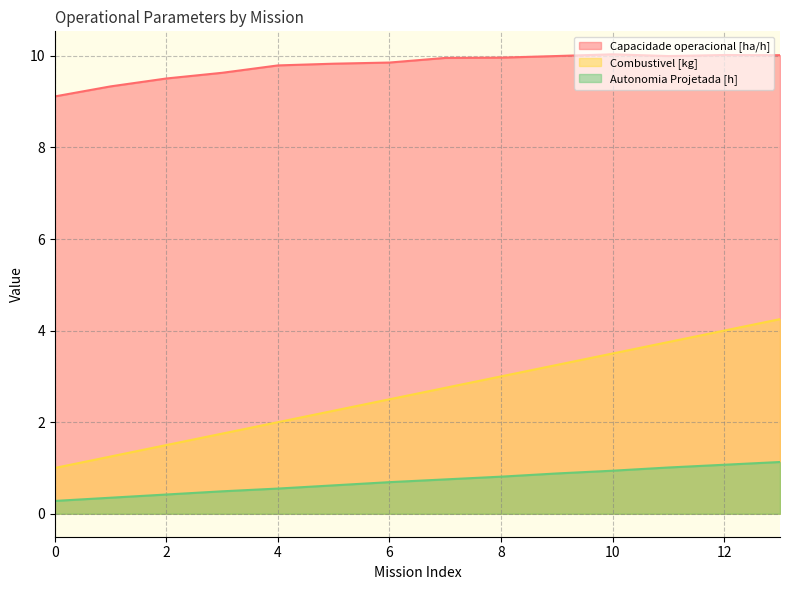

Between 0 and 2, which series saw the biggest shift?

Combustivel [kg]